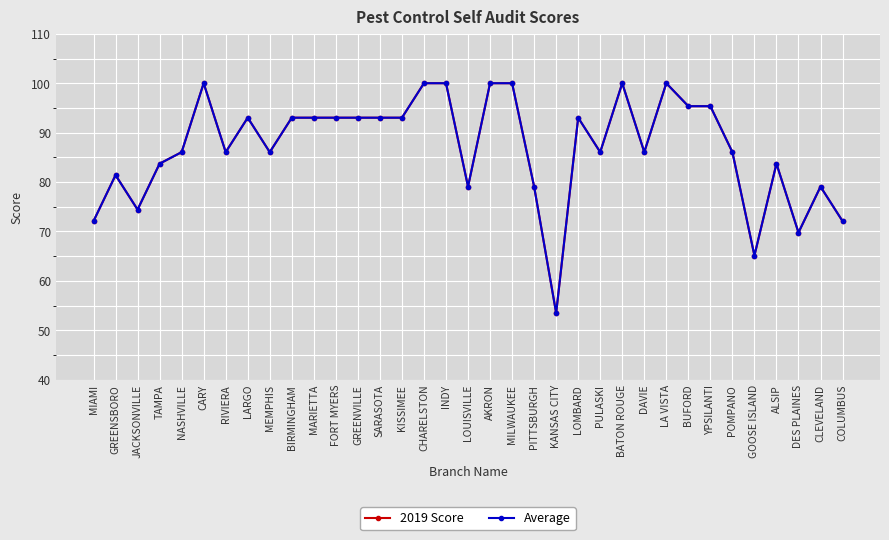

Where is the first local minimum for Average?

JACKSONVILLE